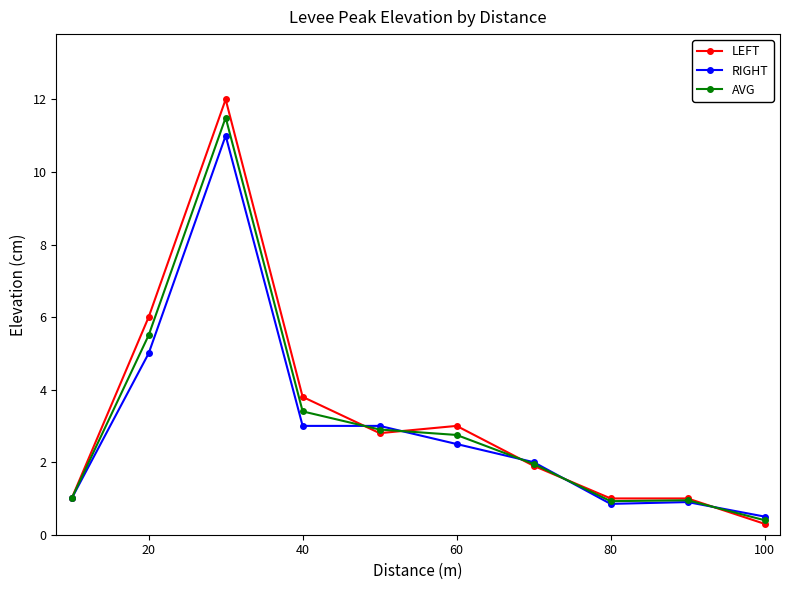

Which series ends up on top after the final intersection of AVG and LEFT?

AVG